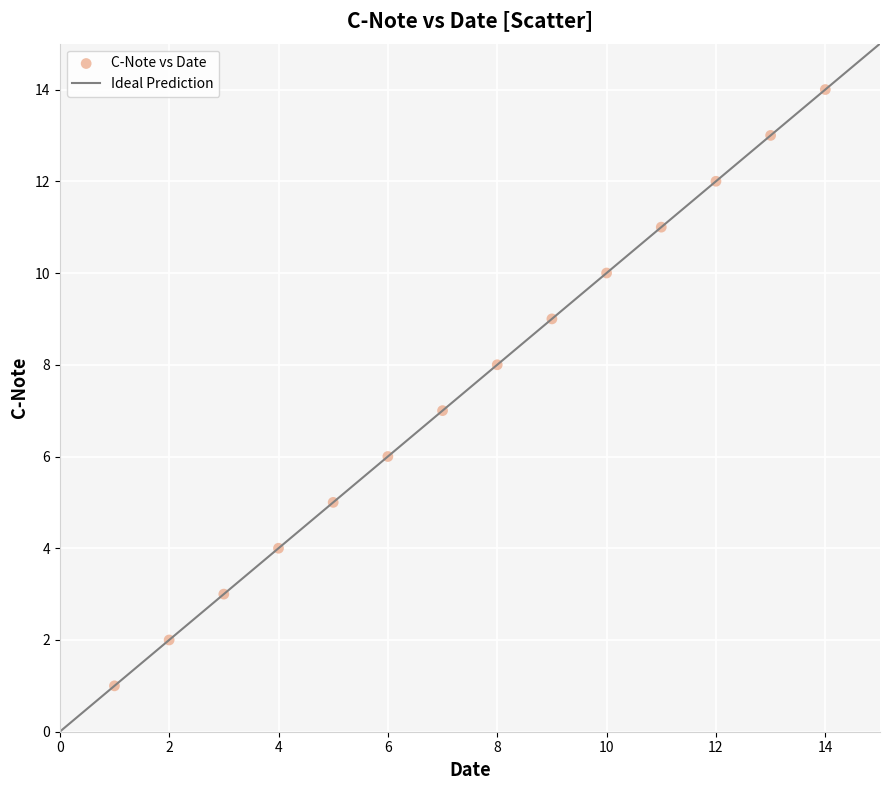

What is the maximum value shown in the chart?

15